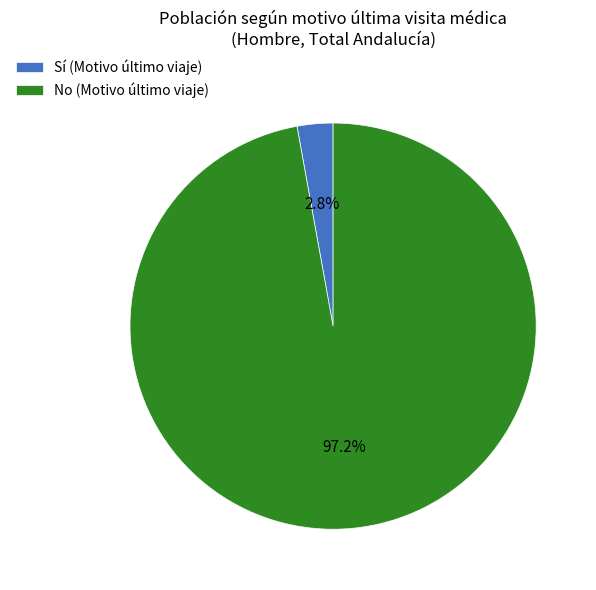

How many segments does this pie chart have?

2